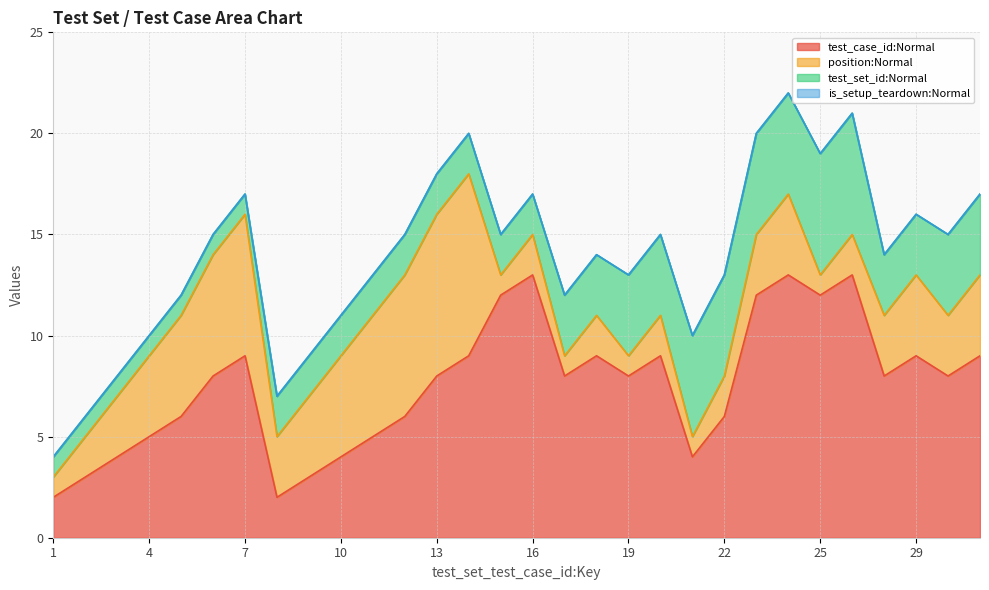

Does the chart display data point markers on the line(s)?

No